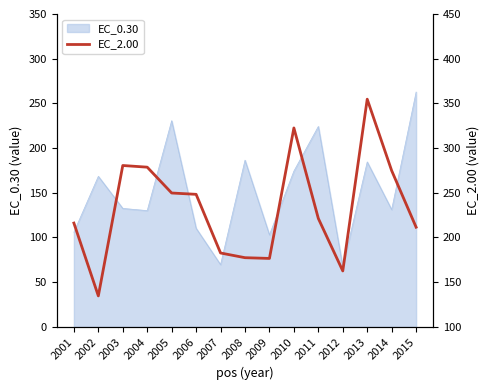

What is the value of the 11th point from the left?

221.3